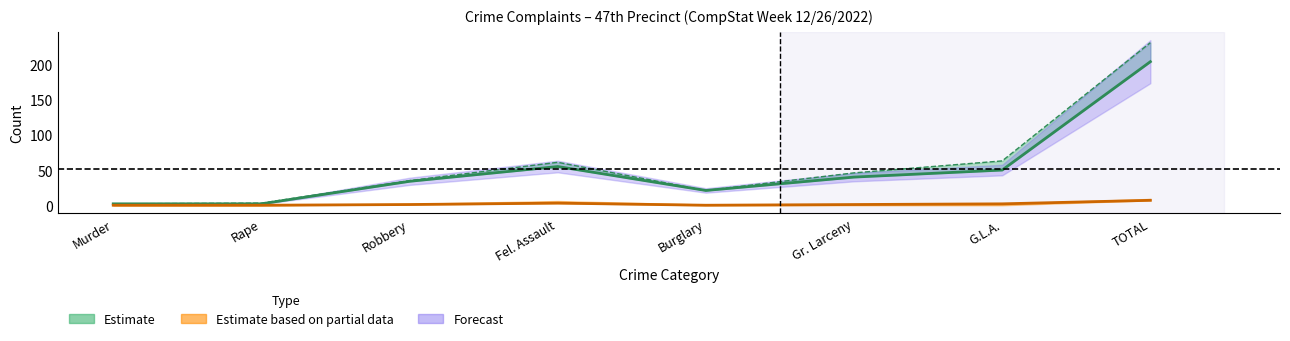

Does the chart display data point markers on the line(s)?

No